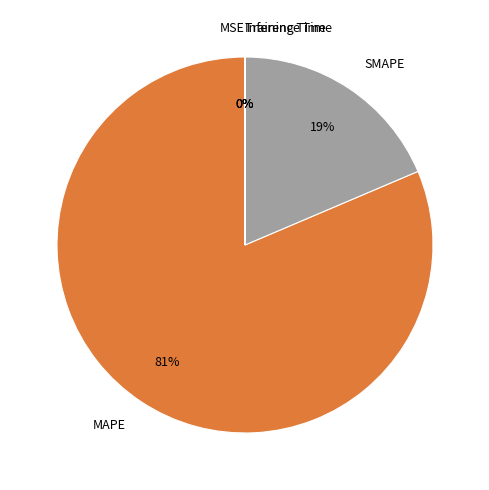

Which slice is the largest?

MAPE